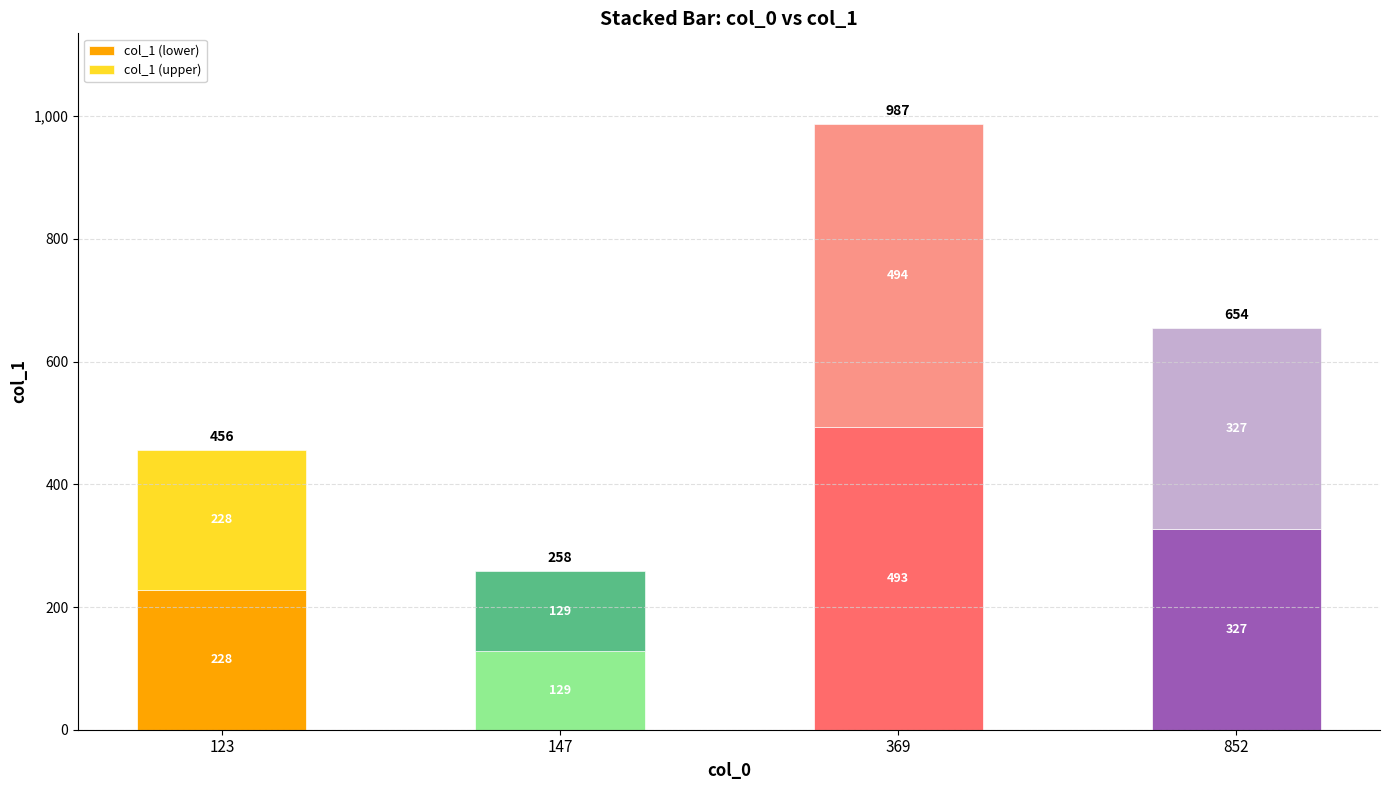

What is the difference between the second highest and minimum values in the col_1 (lower) series?

198